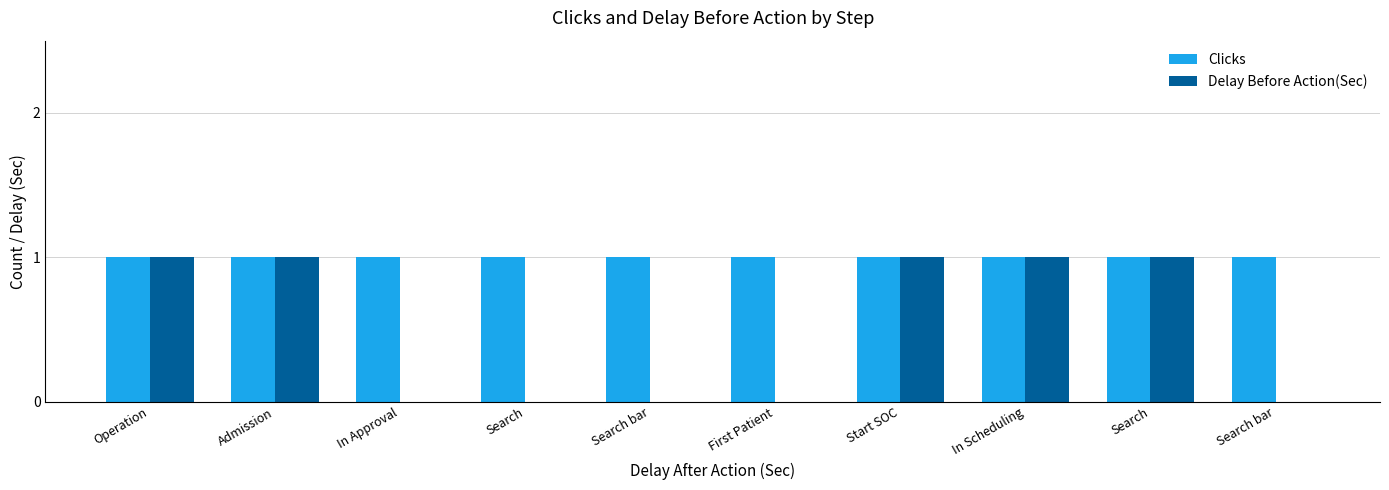

Count the Delay Before Action(Sec) values in the range 0 to 1.

10